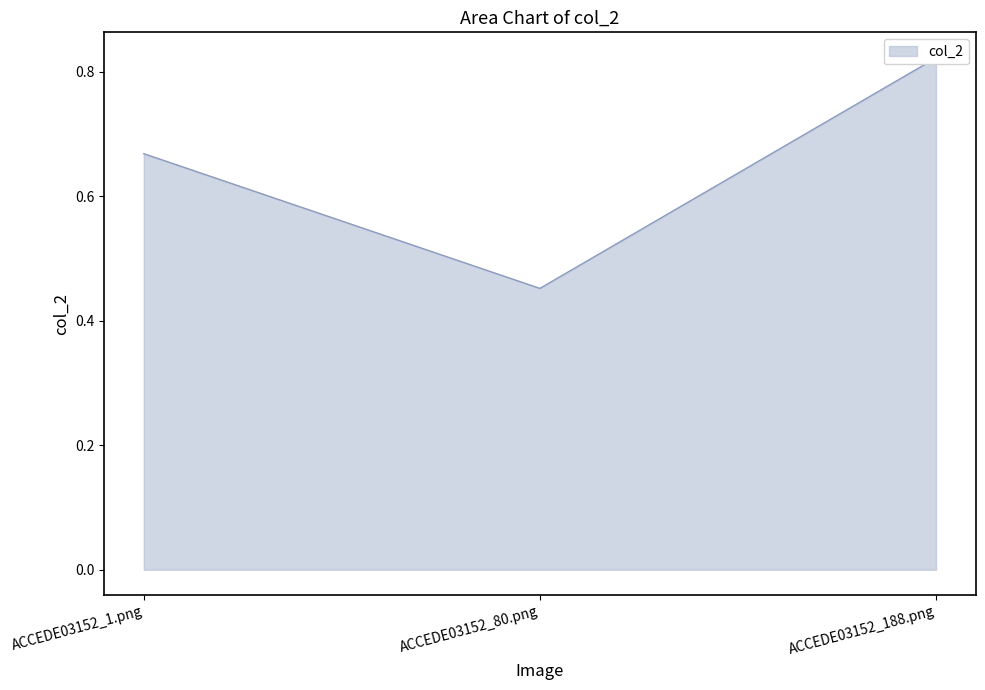

Reading right to left, extract all data points from this chart.

0.8	0.5	0.7